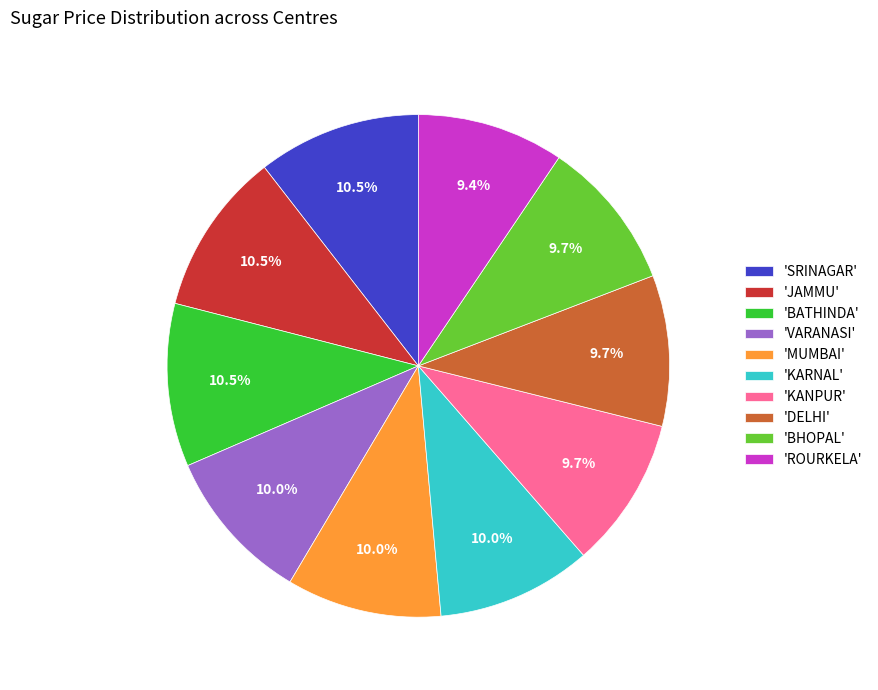

Combined, do 'VARANASI' and 'DELHI' account for over 50%?

No